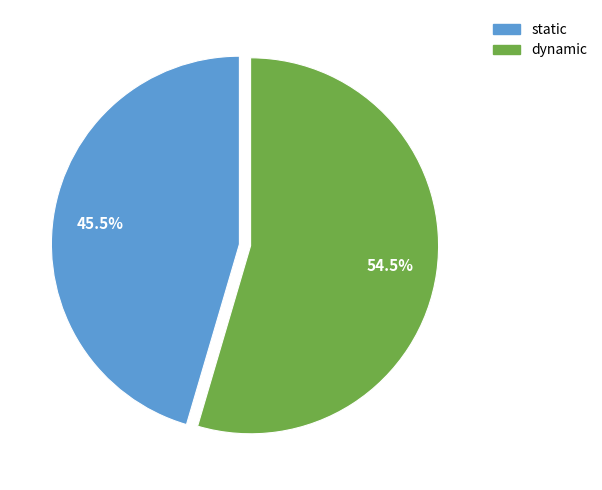

To the nearest percent, what is the average slice percentage?

50%